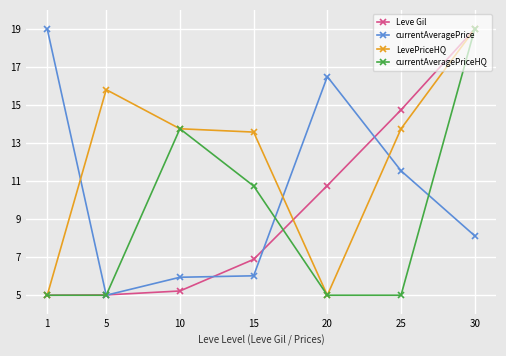

Reading left to right, what are all the values shown in this chart?

Leve Gil: 5.0	5.0	5.2	6.9	10.8	14.7	19.0
currentAveragePrice: 19.0	5.0	5.9	6.0	16.5	11.5	8.1
LevePriceHQ: 5.0	15.8	13.8	13.6	5.0	13.8	19.0
currentAveragePriceHQ: 5.0	5.0	13.8	10.7	5.0	5.0	19.0